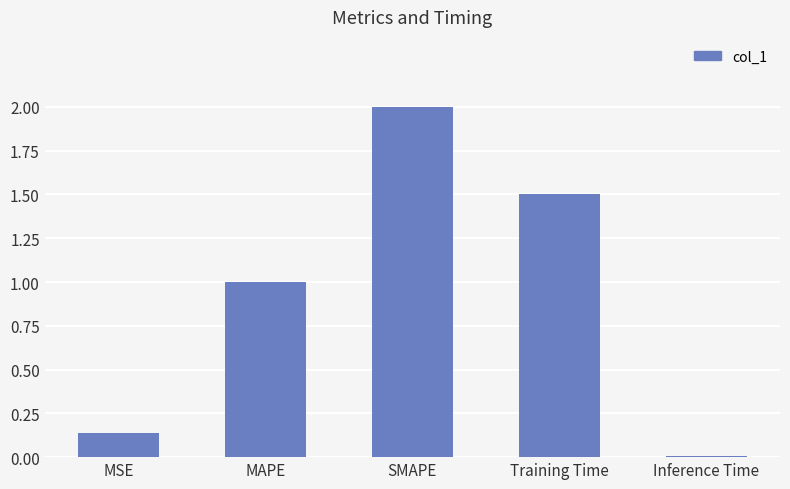

What is the greatest value displayed?

2.0